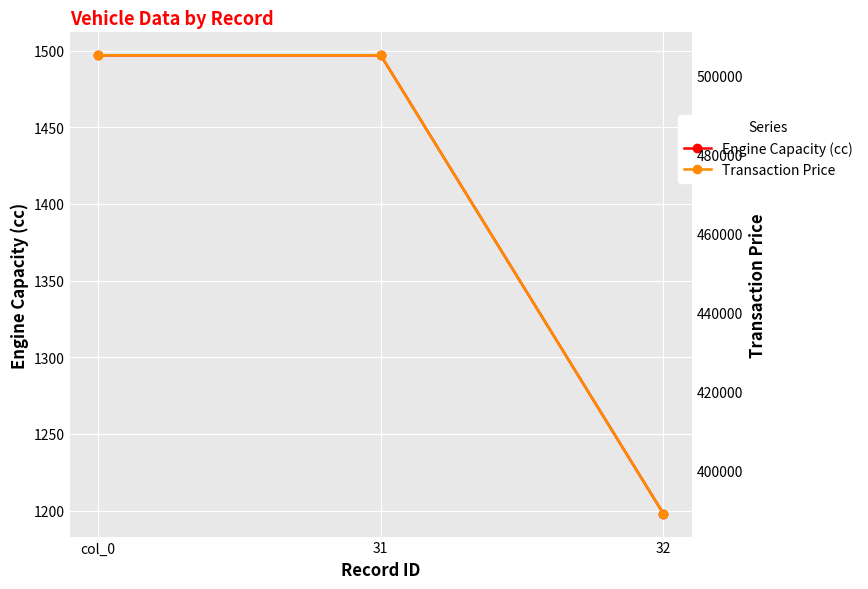

What is the label of the 1st point from the right?

32